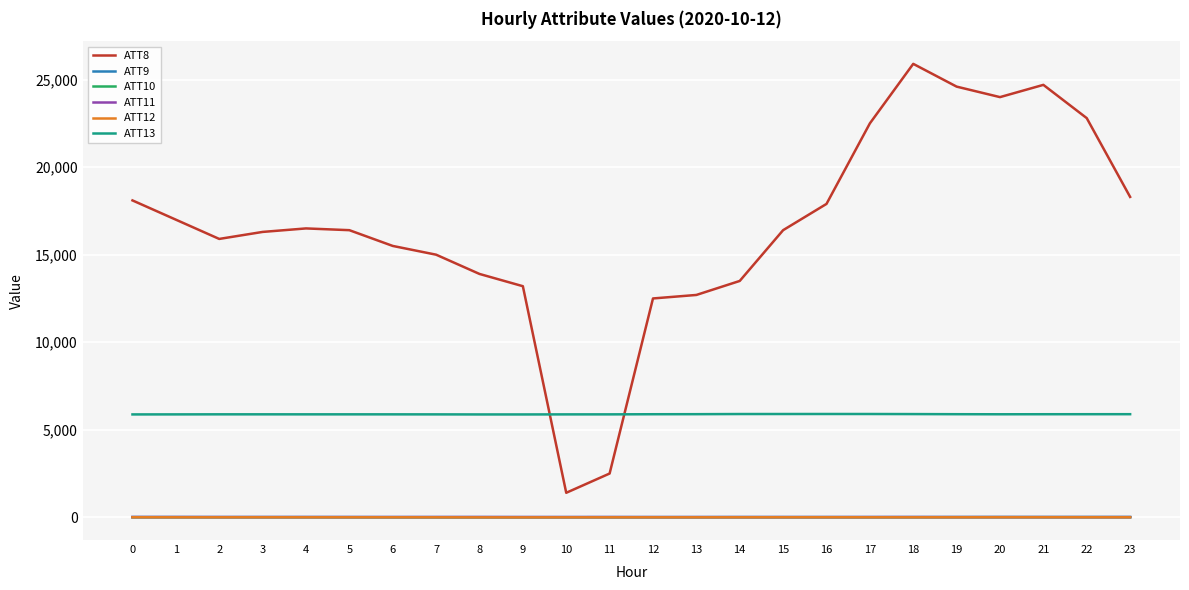

Which series has the widest spread of values?

ATT8